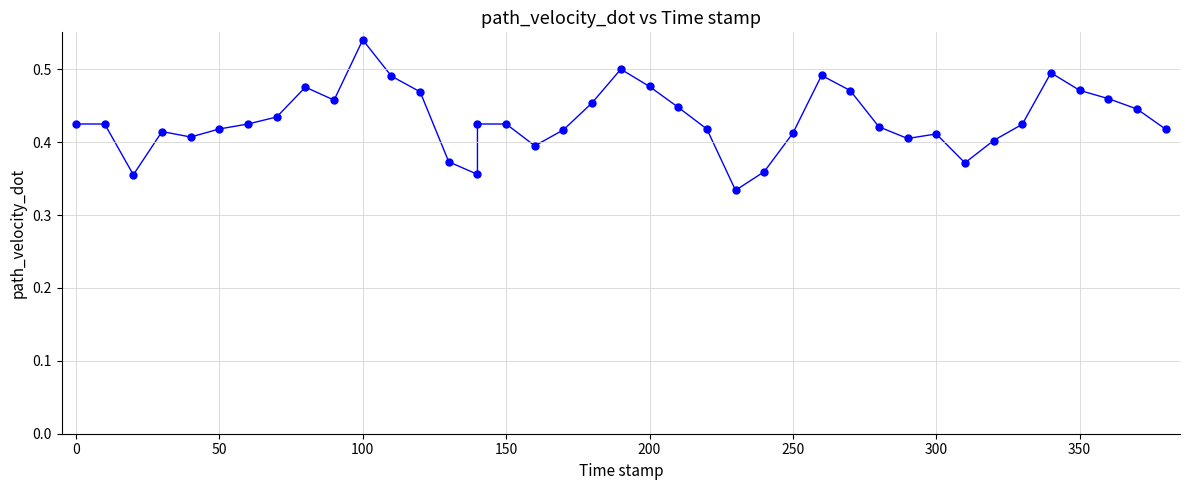

What is the range of X values (max minus min)?

380.0